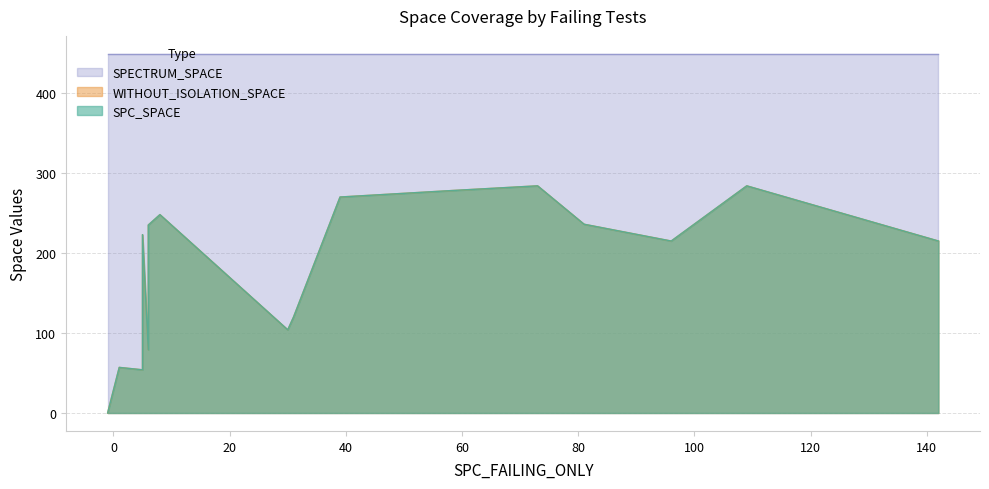

List the labels in order of WITHOUT_ISOLATION_SPACE value, smallest first.

-1, 5, 1, 6, 30, 31, 96, 142, 5, 6, 81, 8, 39, 58, 73, 109